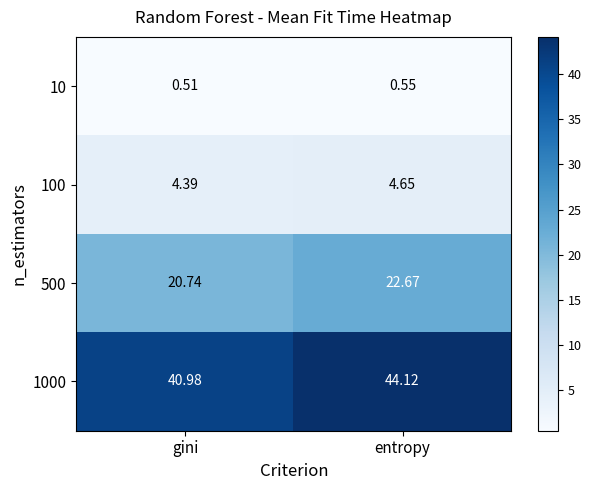

At which category does the chart reach its minimum across all series?

gini